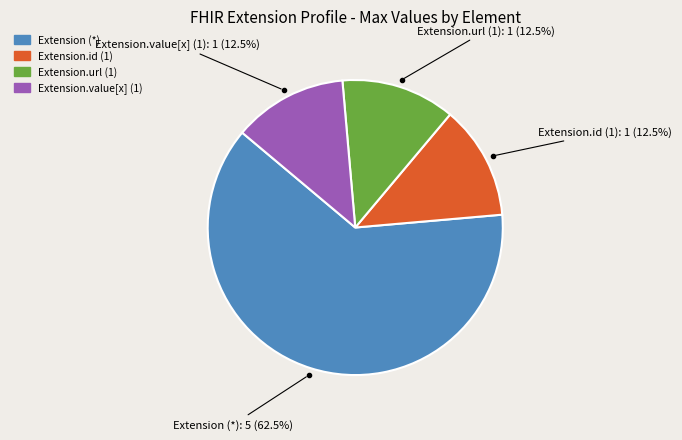

How many slices are in this pie chart?

4